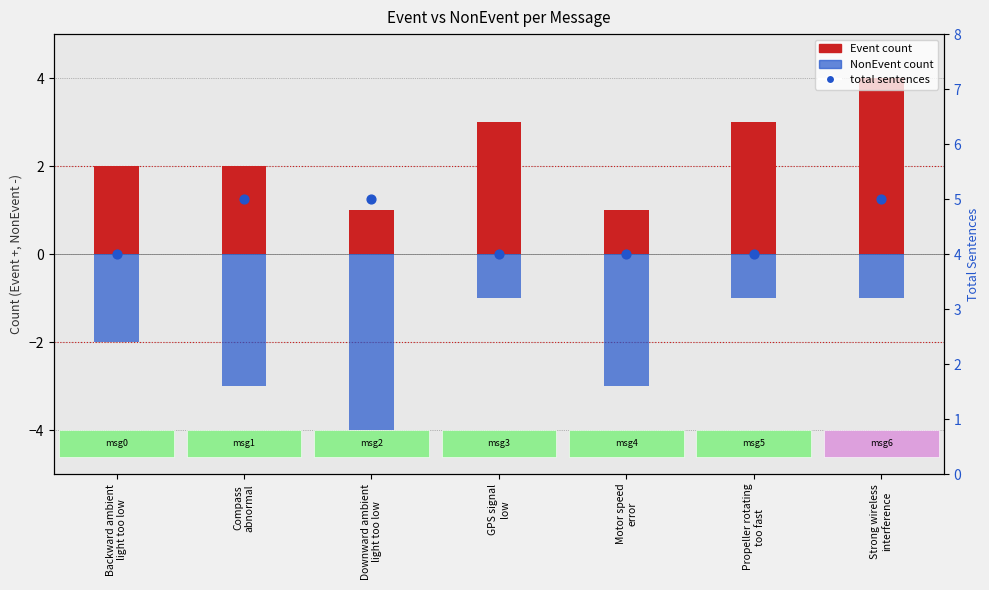

Which series contains the lowest Y value?

NonEvent count